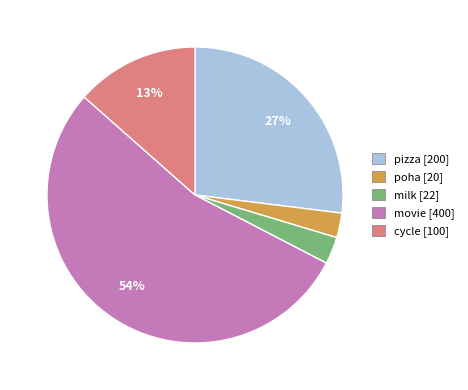

Approximately how many times larger is the value at movie compared to pizza?

2.0